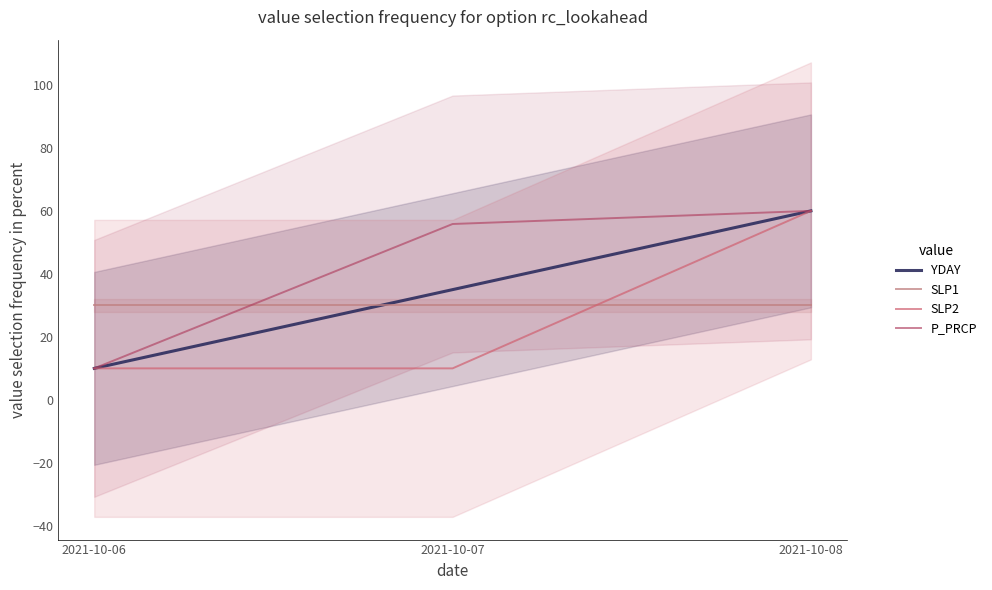

What is the approximate value of P_PRCP at 2021-10-08?

60.0